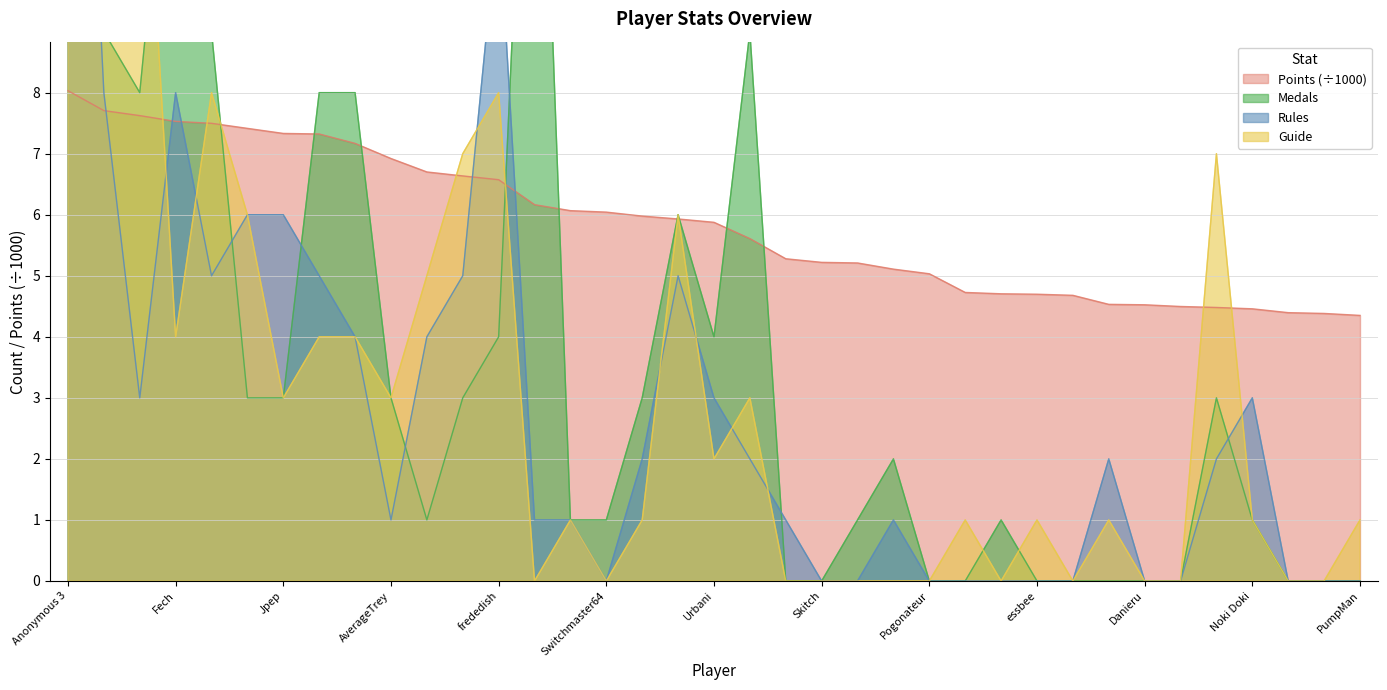

What is the sum of all Medals values?

140.0